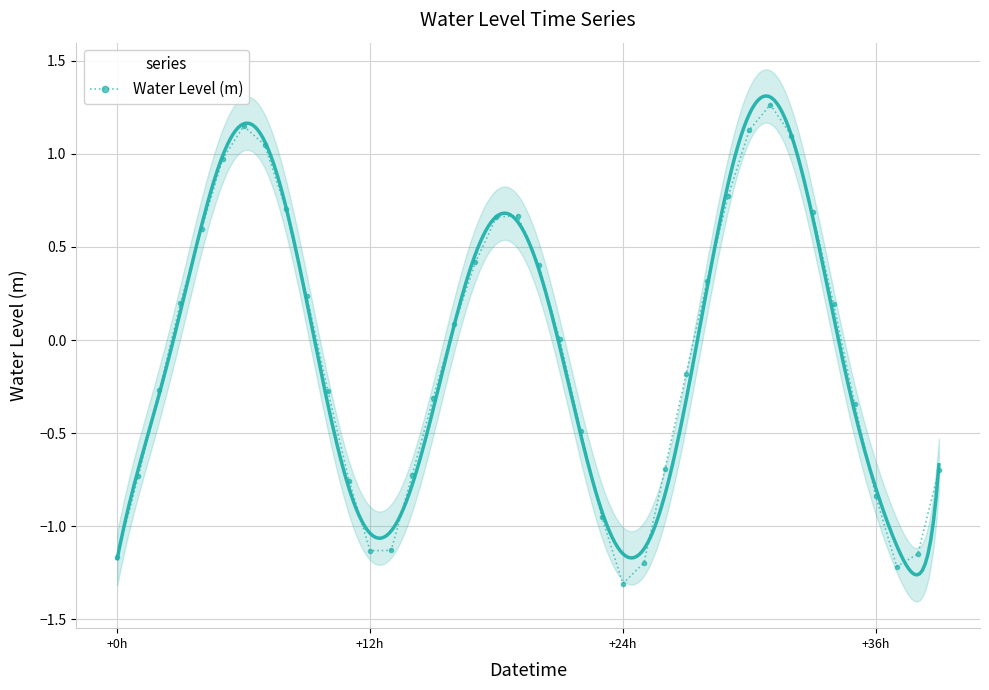

Which has a higher value, 39 or 22?

22